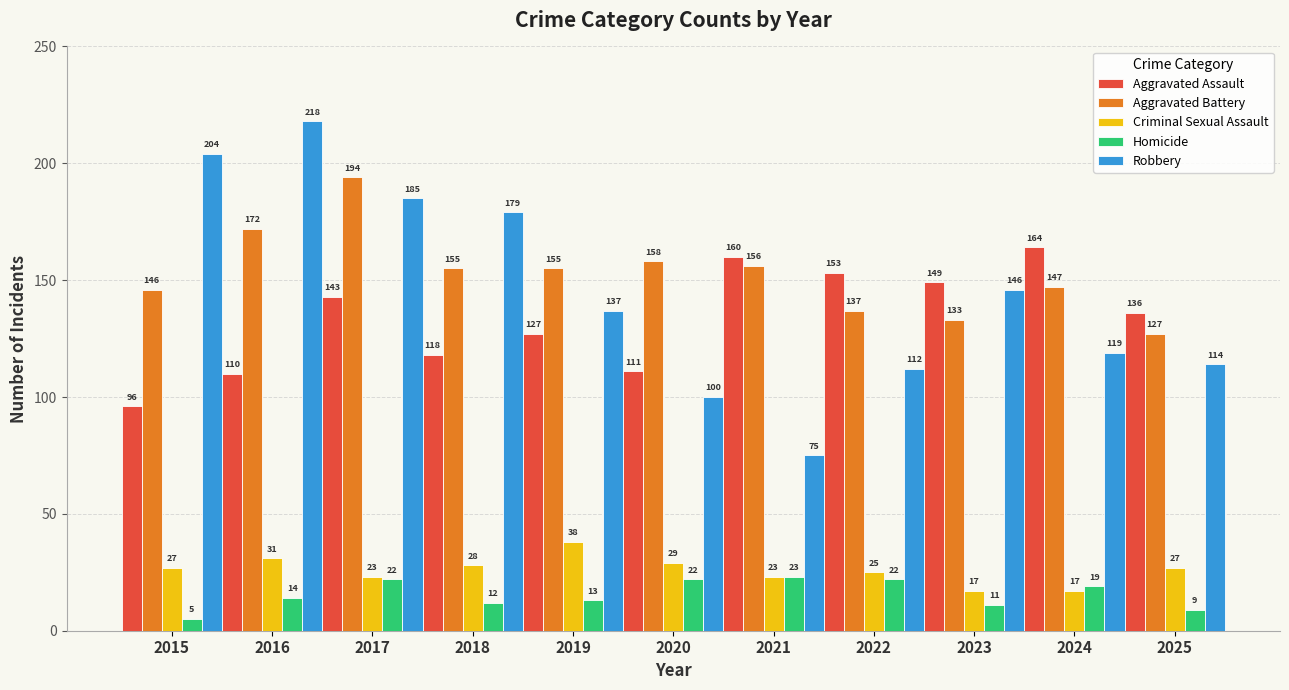

Does the chart contain stacked bars?

No